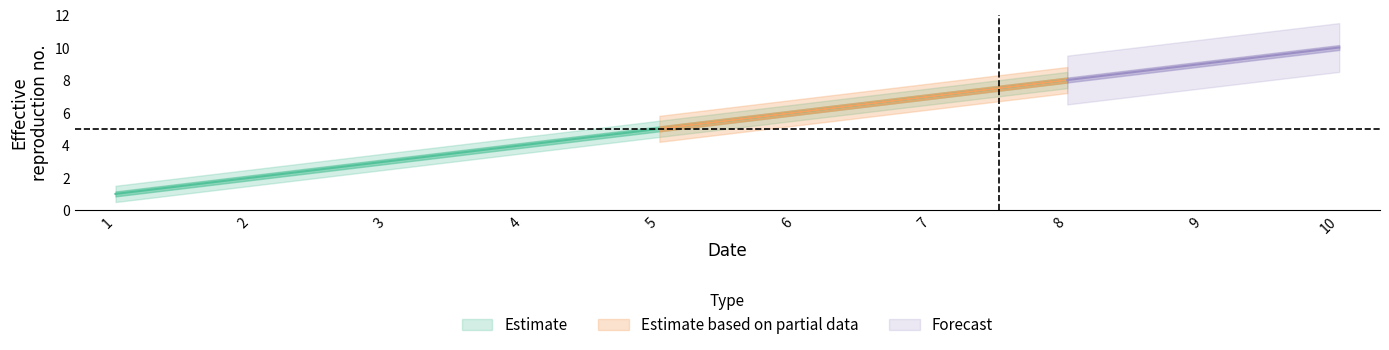

What is the greatest value displayed?

10